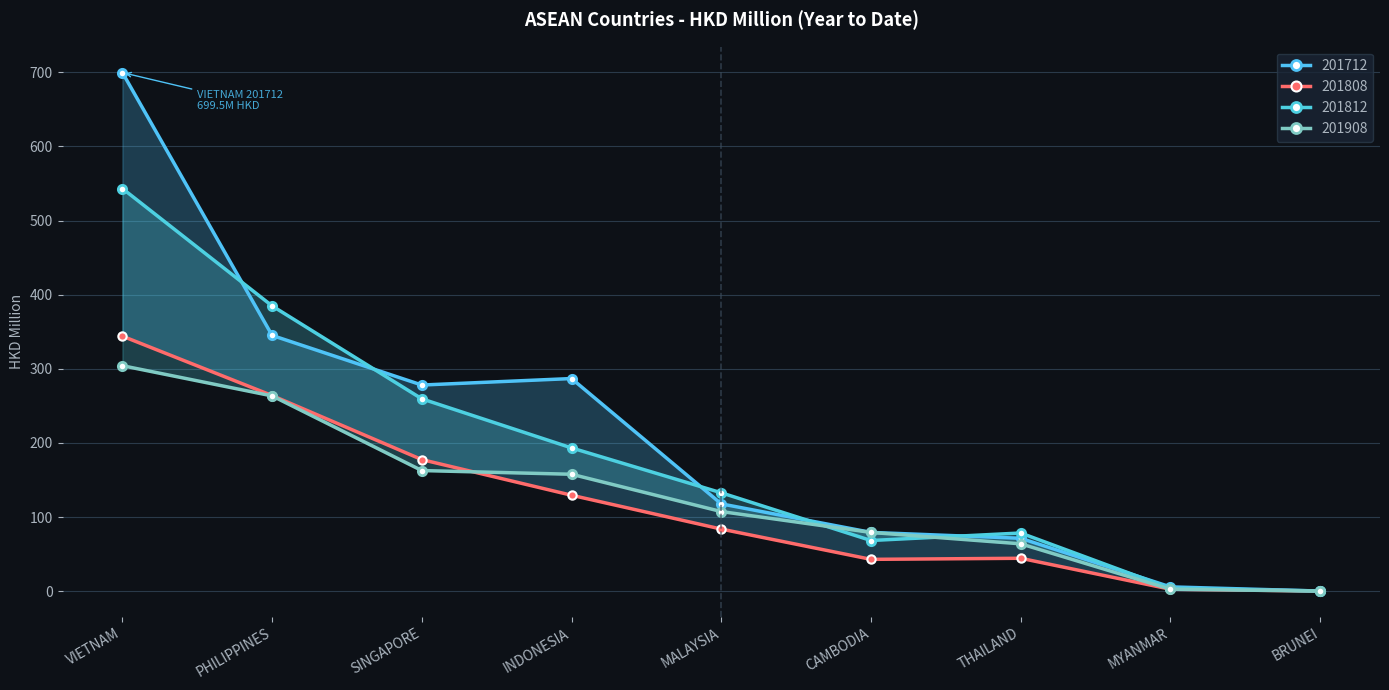

Where do 201712 and 201808 first cross each other?

MYANMAR and BRUNEI